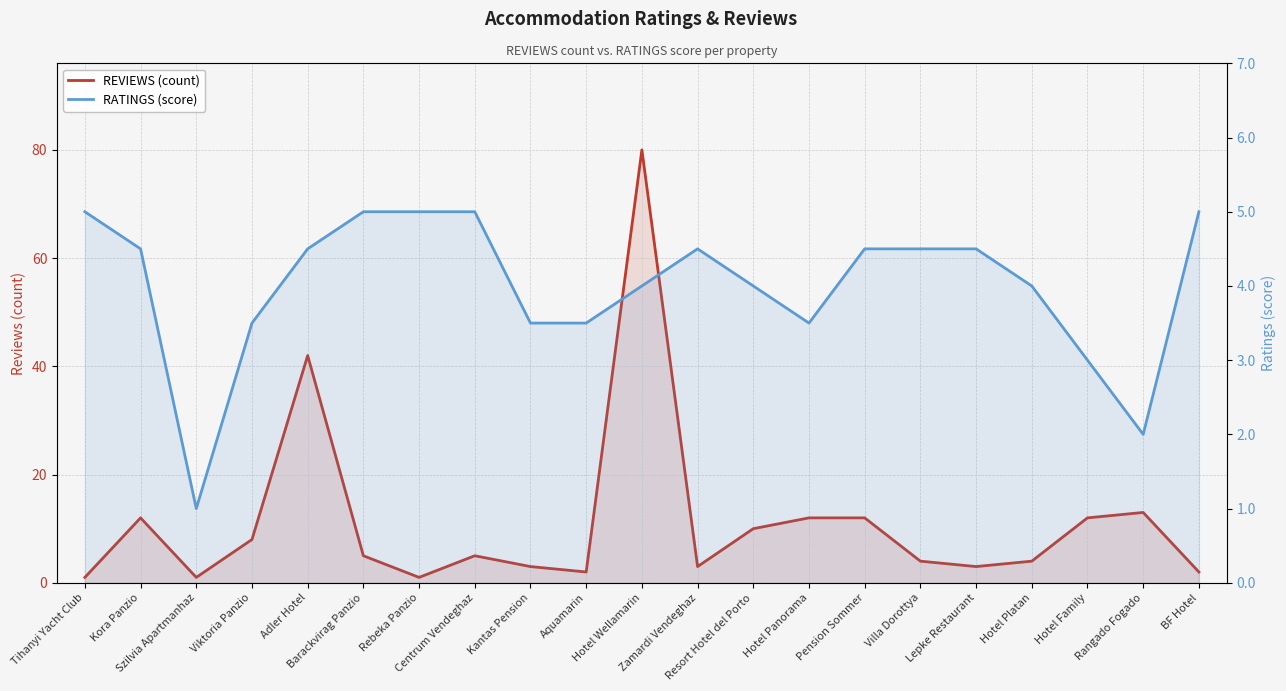

What are all the series names shown in the legend?

REVIEWS (count), RATINGS (score)